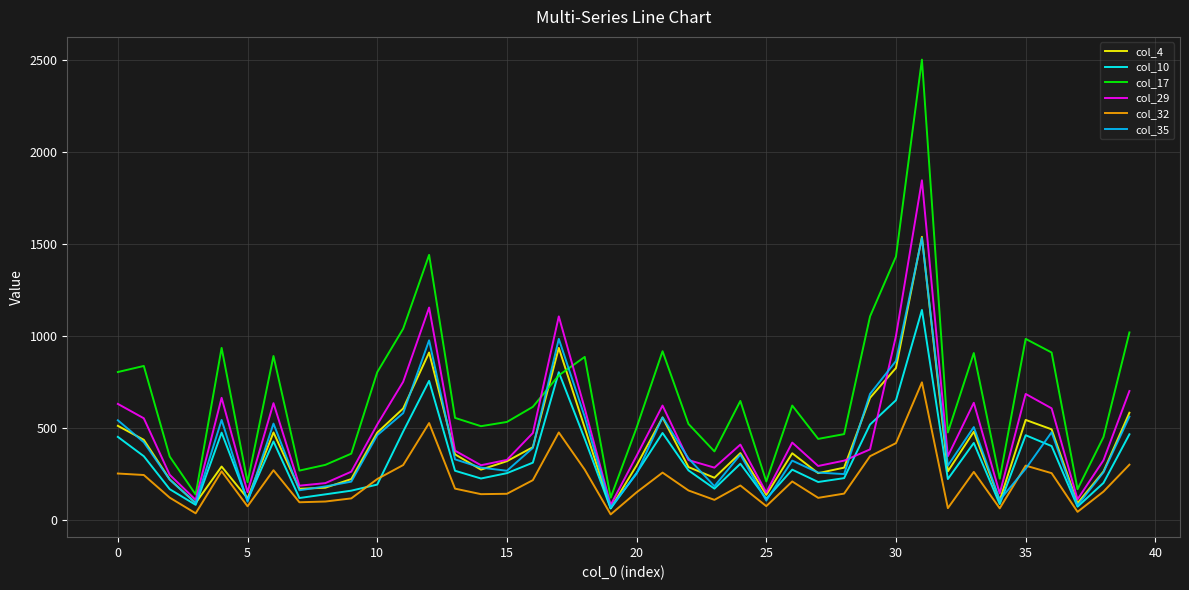

True or false: col_17 and col_32 cross at least once.

False